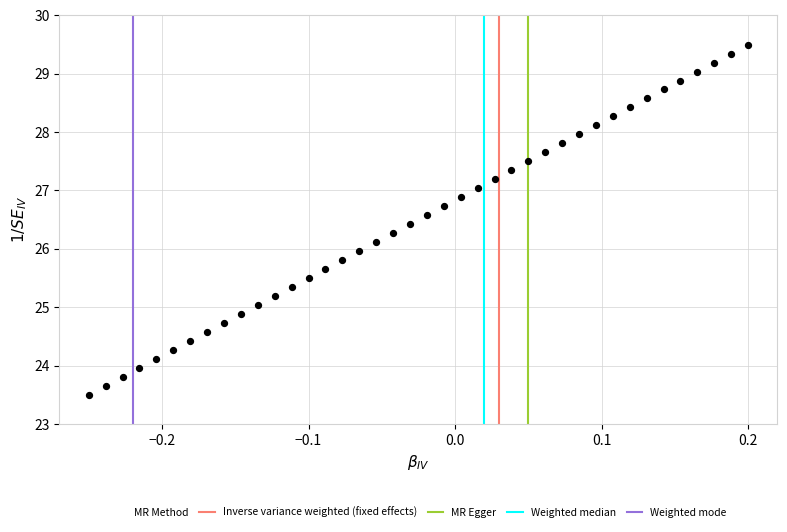

What is the range of Y values (max minus min)?

6.0